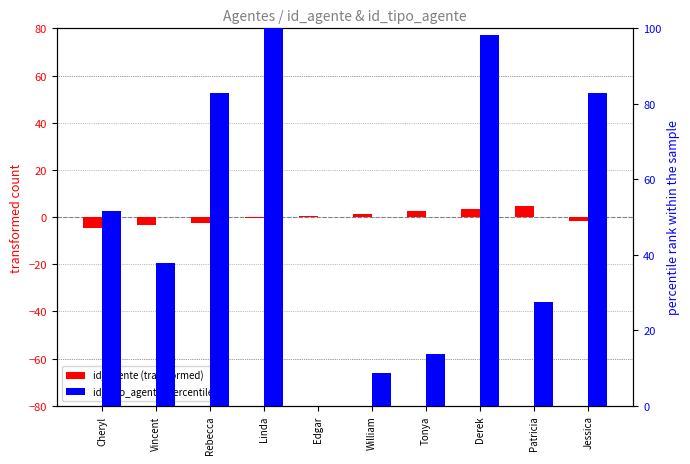

Is it true that id_tipo_agente (percentile) equals 145.0 at Jessica?

False